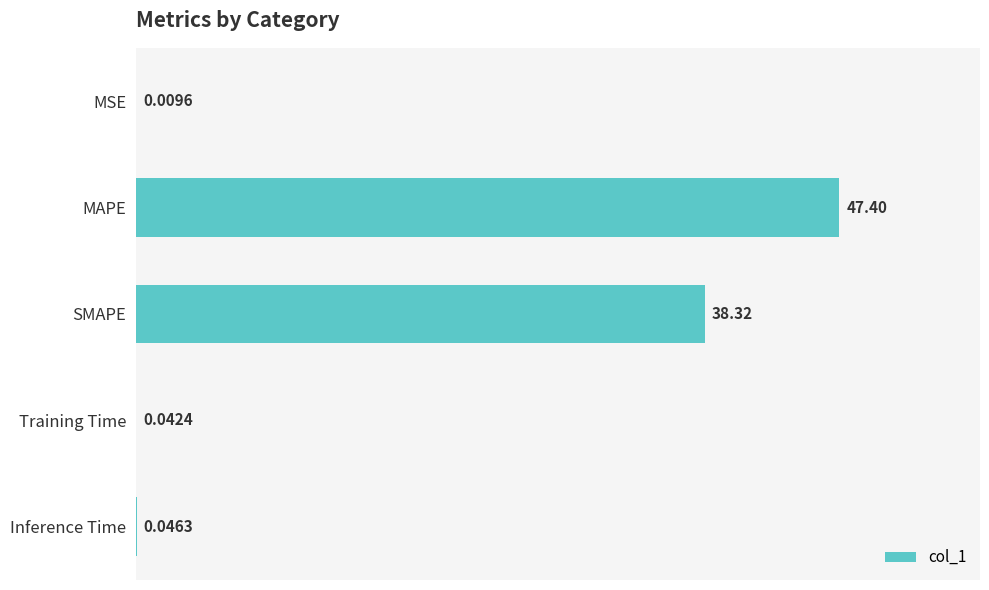

How many categories are shown in the chart?

5